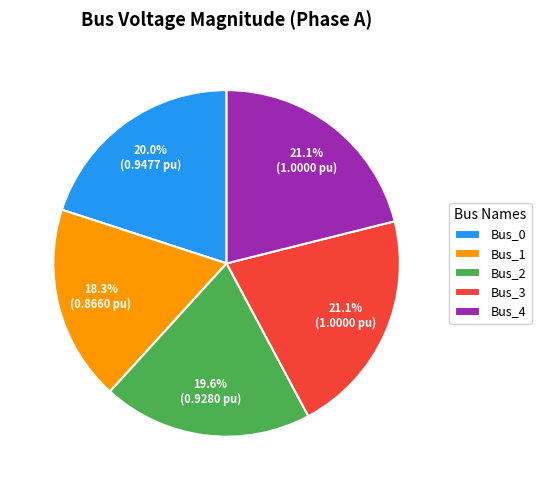

Which has a higher value, Bus_0 or Bus_4?

Bus_4